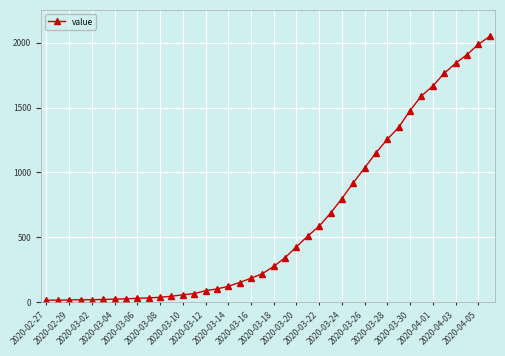

What is the greatest value displayed?

2049